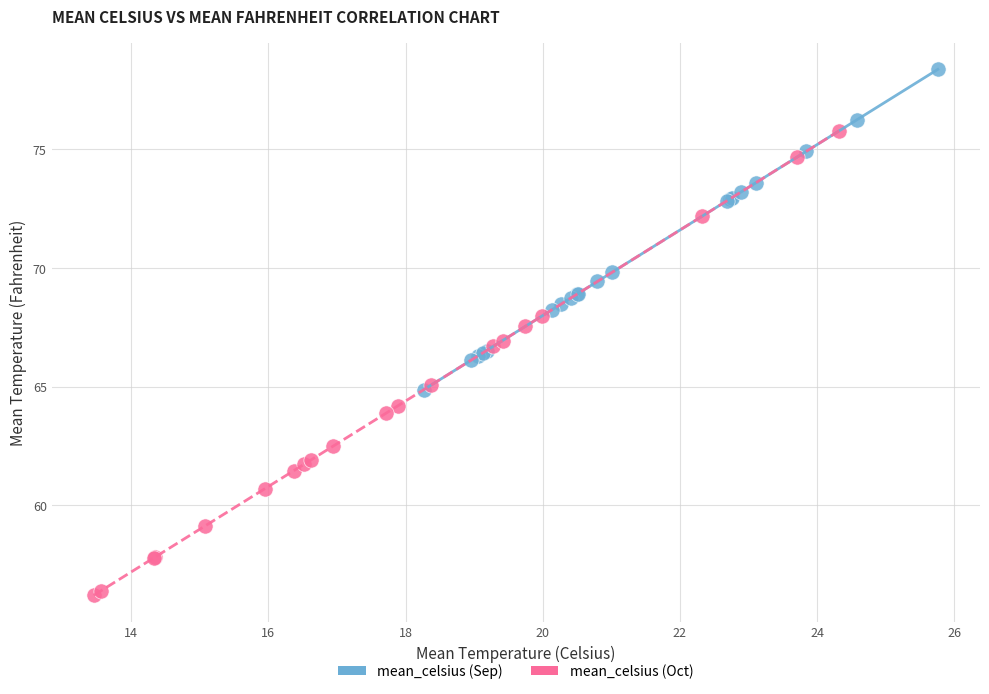

Which series reaches the maximum Y coordinate?

mean_celsius (Sep)